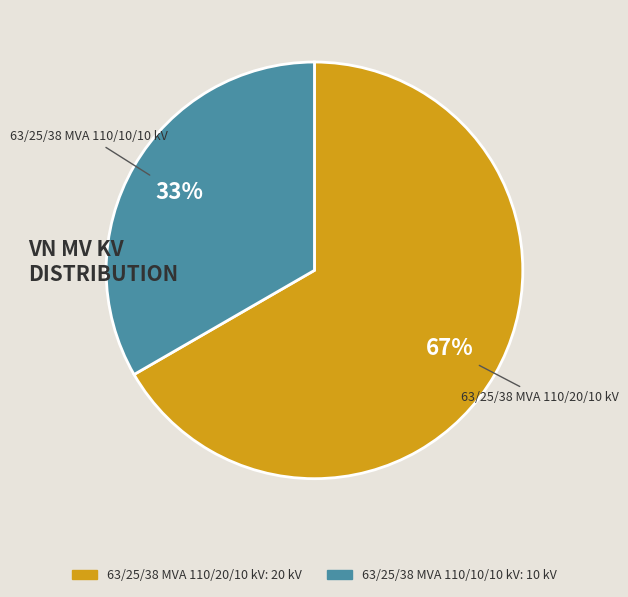

How many slices are in this pie chart?

2